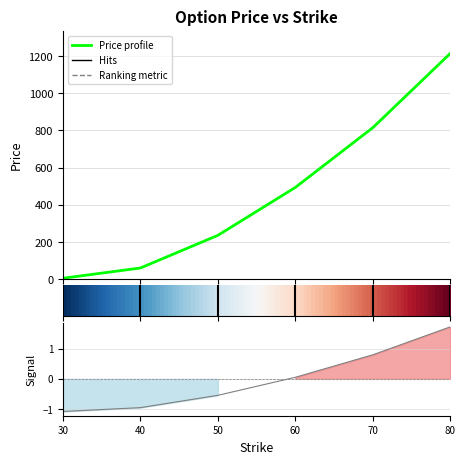

Which label corresponds to the smallest value in the chart?

30